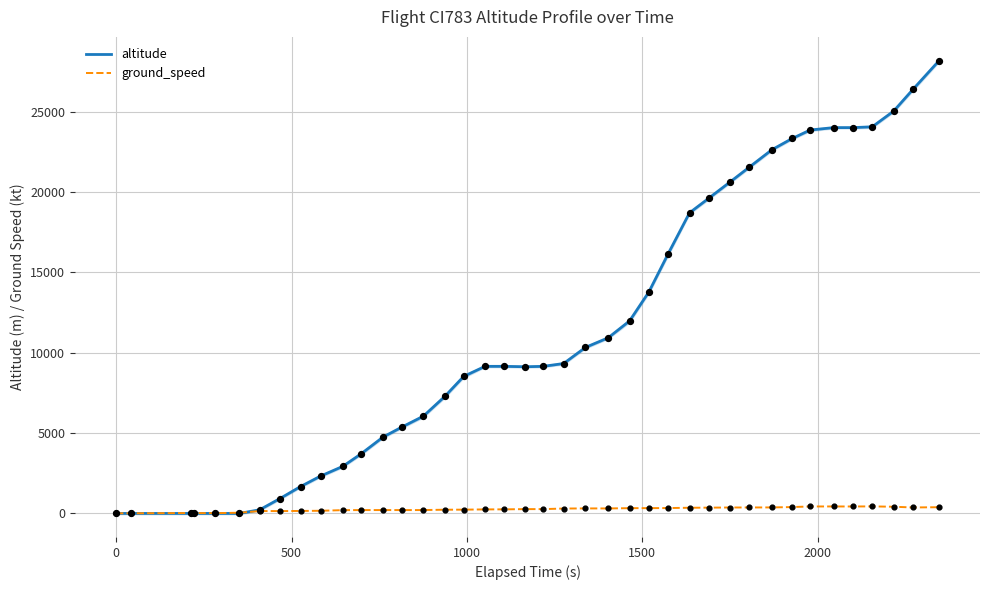

What are all the series names shown in the legend?

altitude, ground_speed